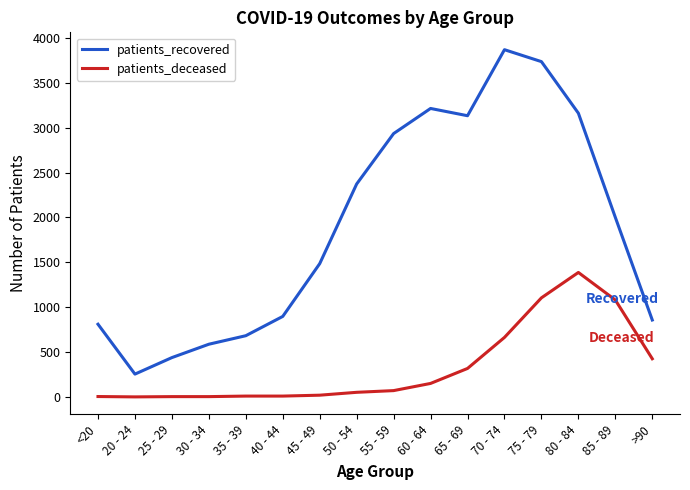

Which series changed the most between 60 - 64 and 75 - 79?

patients_deceased